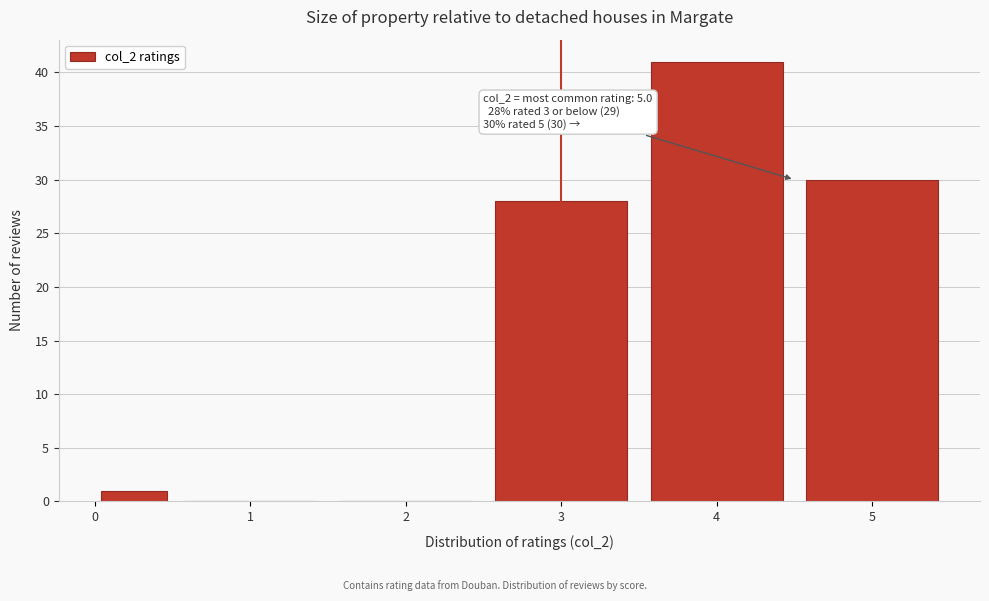

Which range on the x-axis has the tallest bar?

3.5 to 4.5